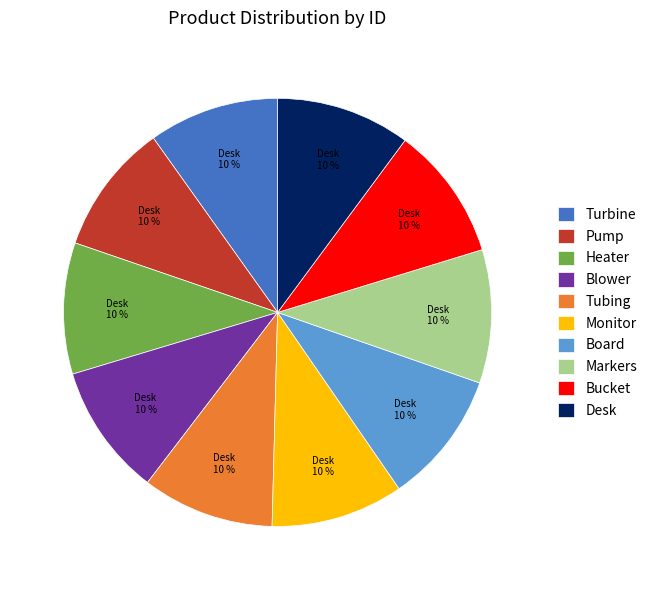

To the nearest percent, what percentage of the pie is Heater?

10%